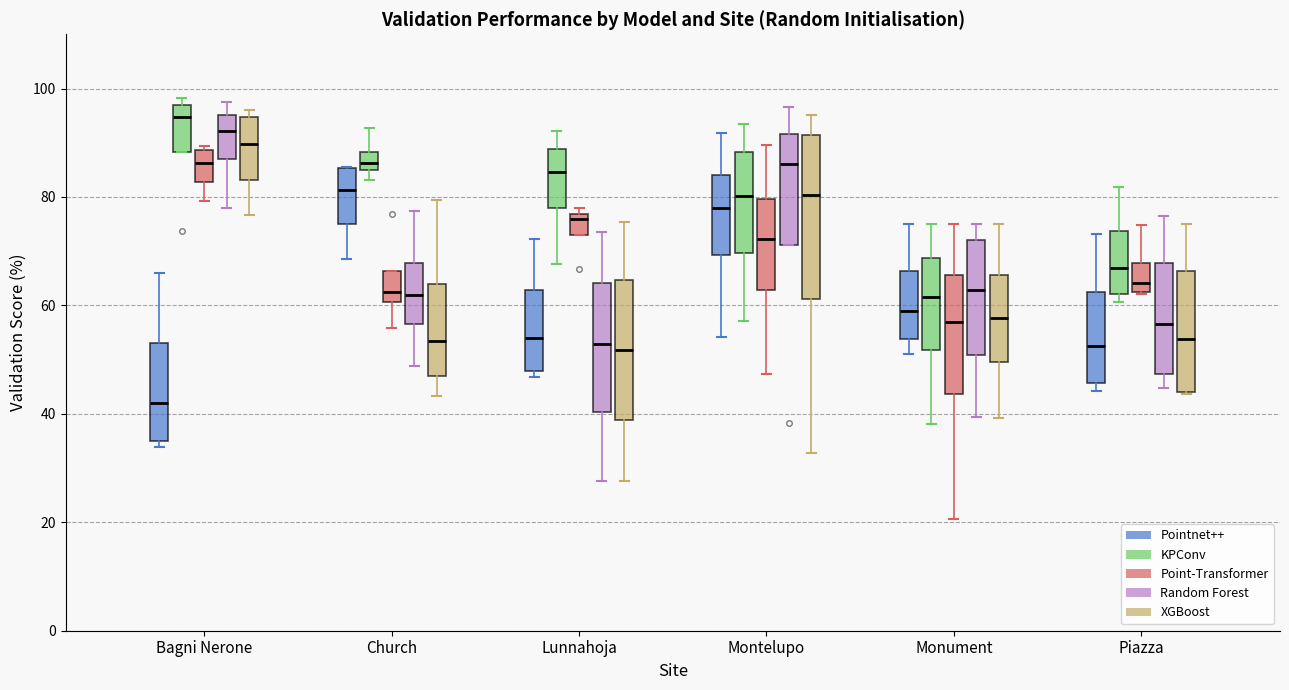

Which box is the tallest, from its lower edge to its upper edge?

Montelupo (XGBoost)